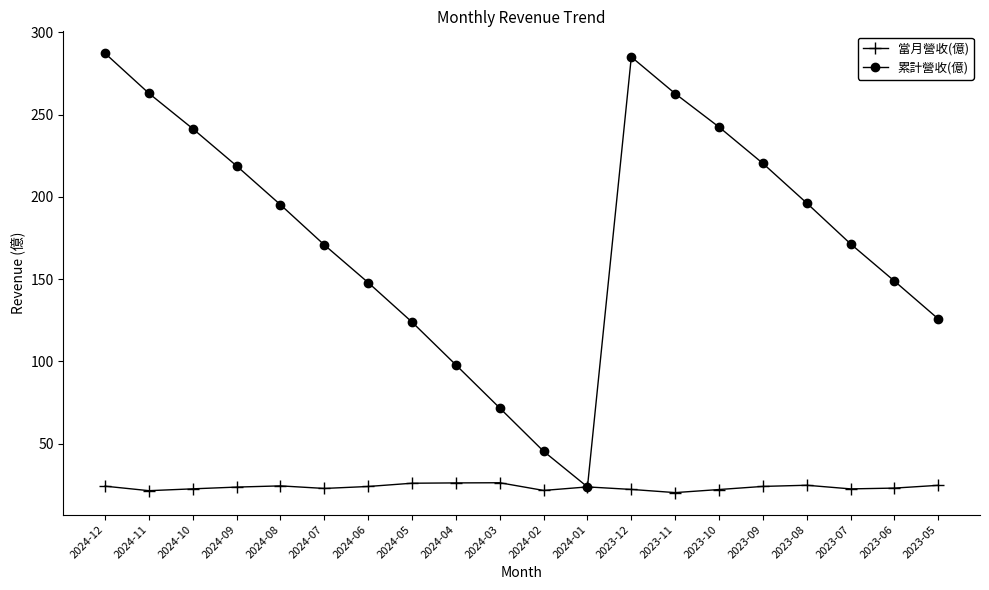

True or false: 當月營收(億) has a value of 22.6 at 2023-07.

True